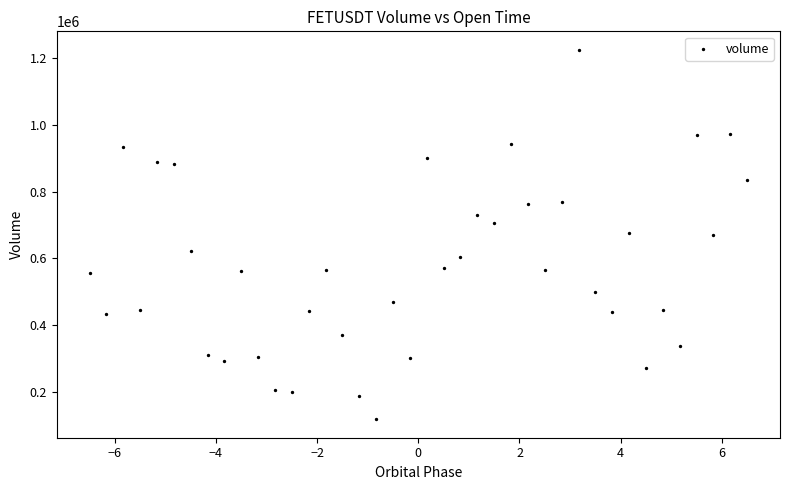

What is the range of Y values (max minus min)?

1105951